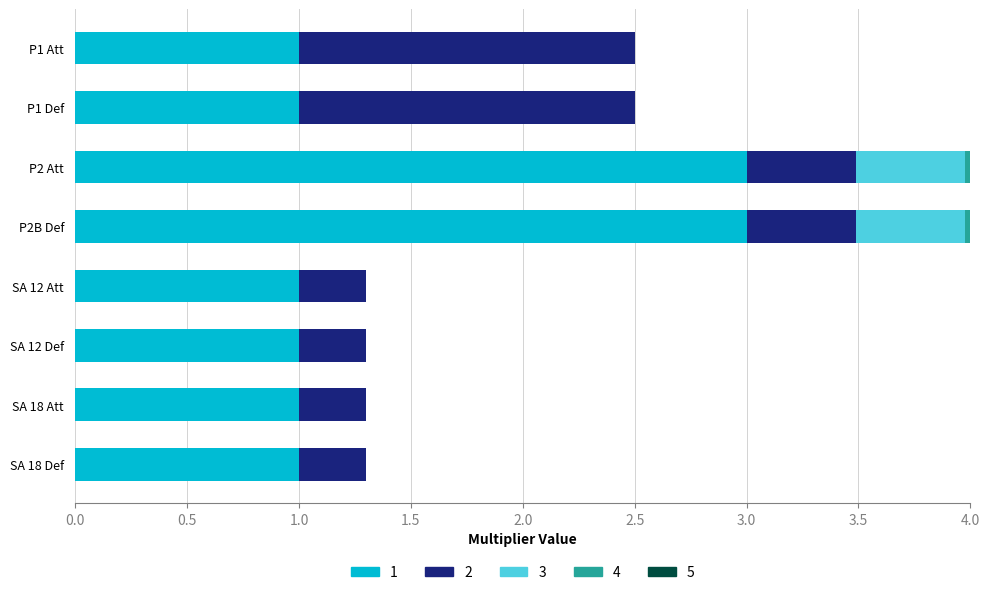

What is the sum of the 3 values at P2 Att and SA 12 Att?

0.5